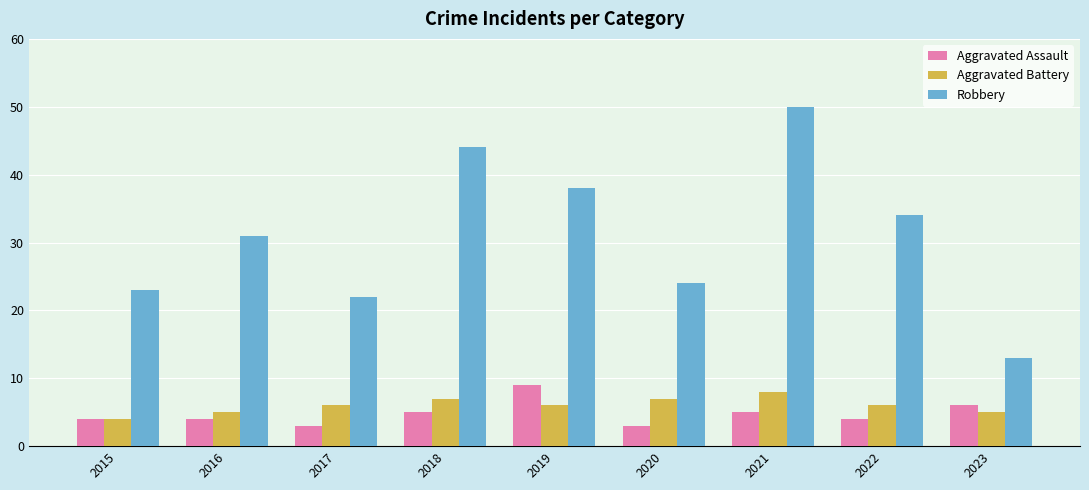

Which category has the highest value in the Aggravated Assault series?

2019